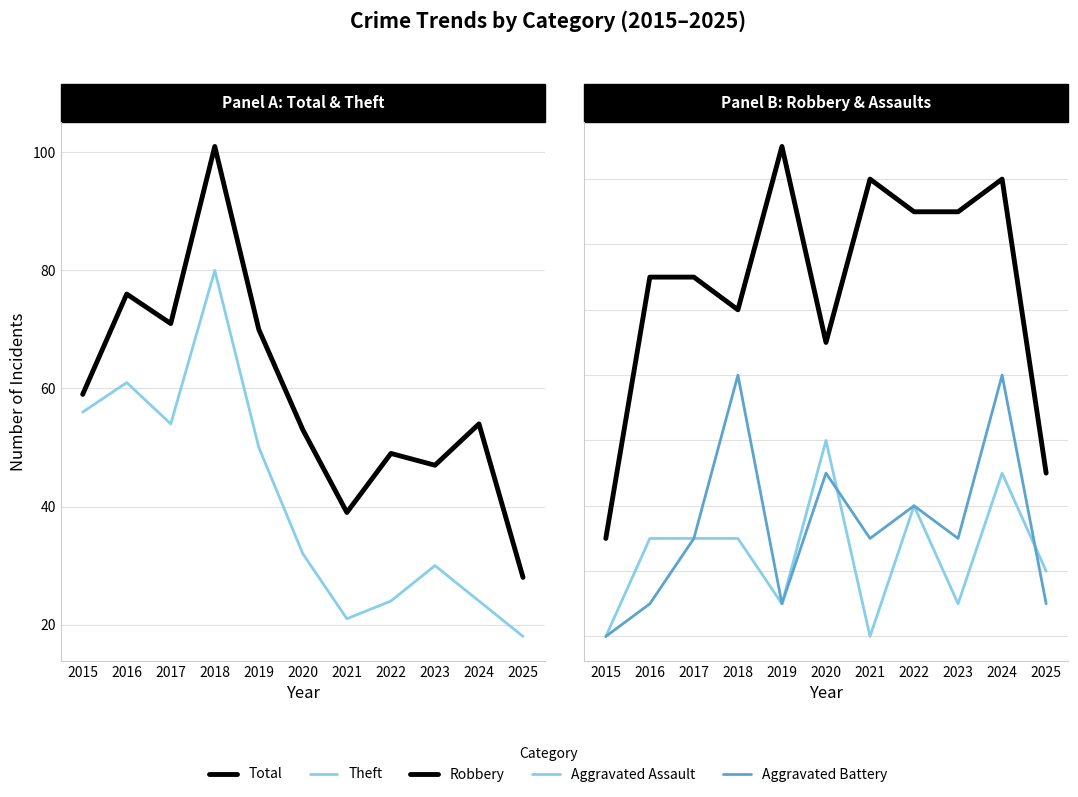

How many values in the Theft series are below 32?

5